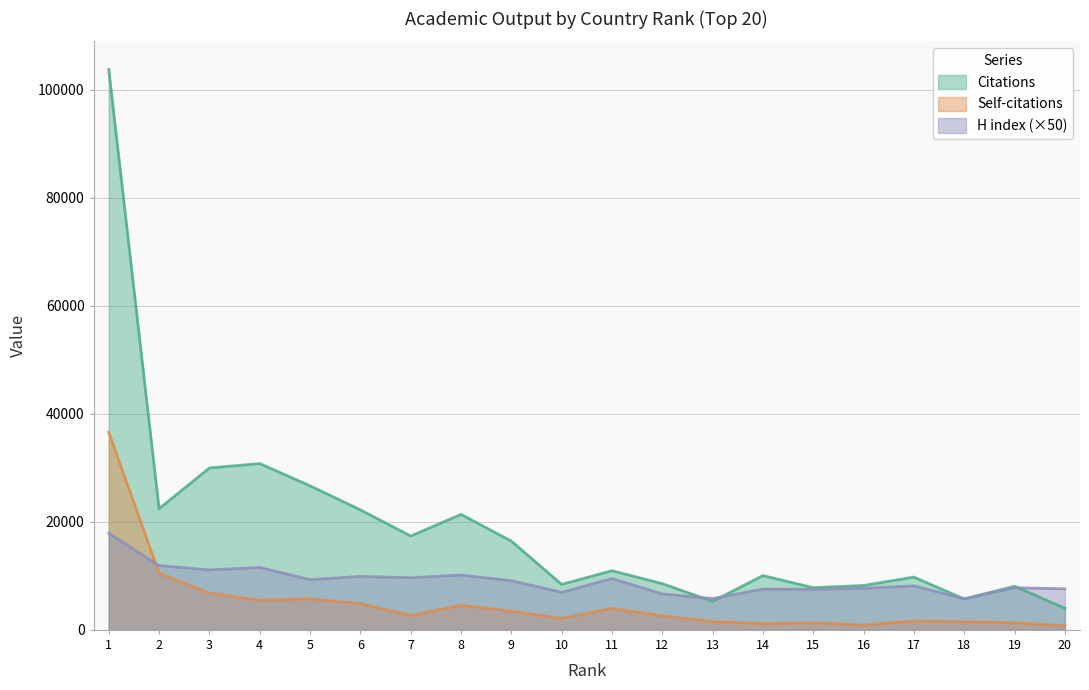

True or false: Citations and Self-citations intersect in this chart.

False